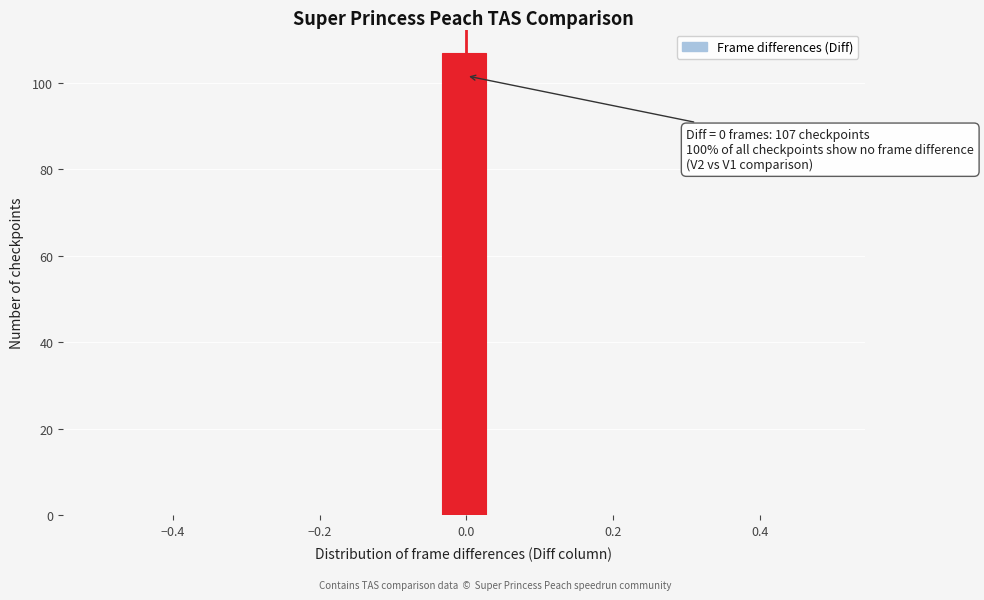

Around what value on the x-axis is the tallest bar? Give the approximate position of its centre, as read against the axis.

0.00